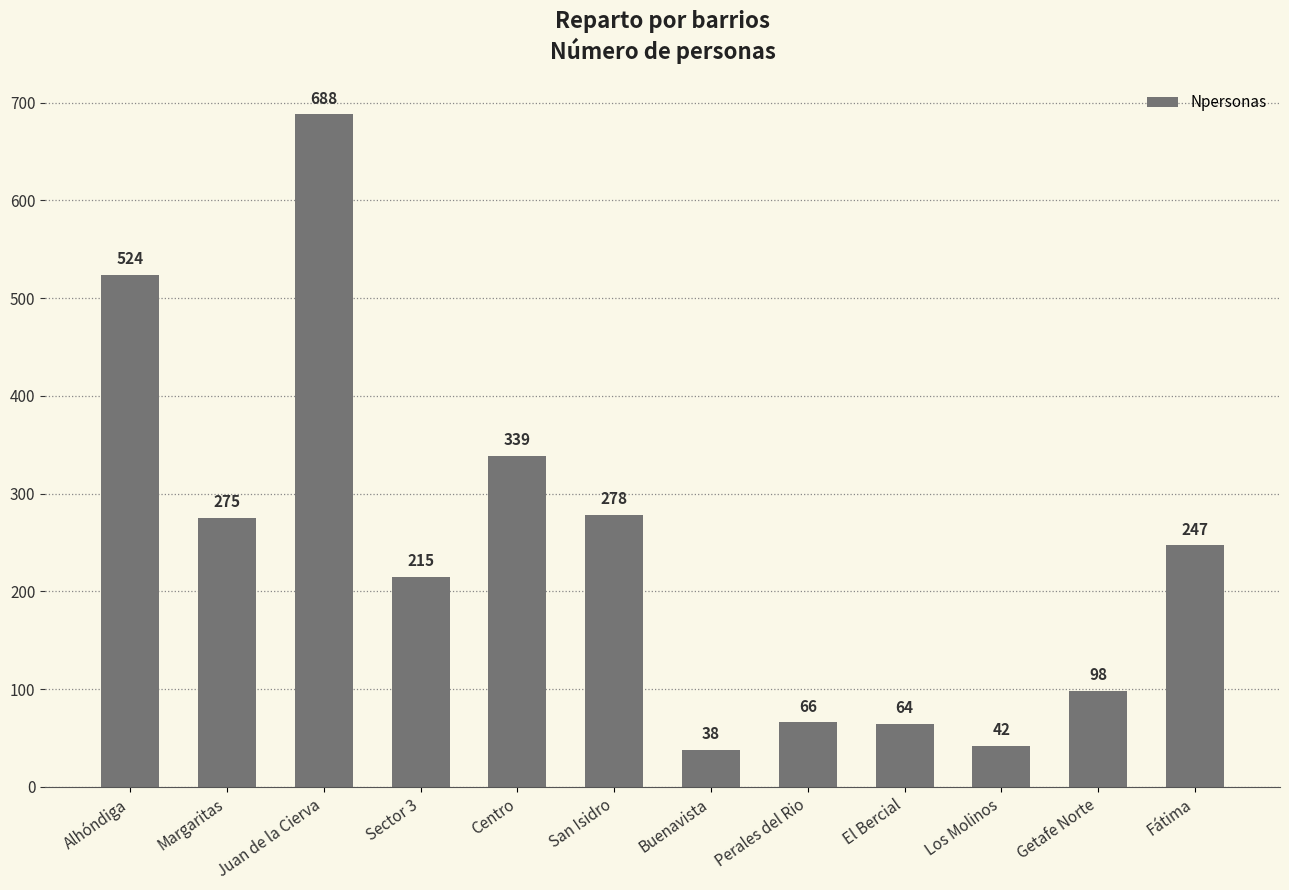

Reading left to right, transcribe all the data shown in this chart.

524	275	688	215	339	278	38	66	64	42	98	247